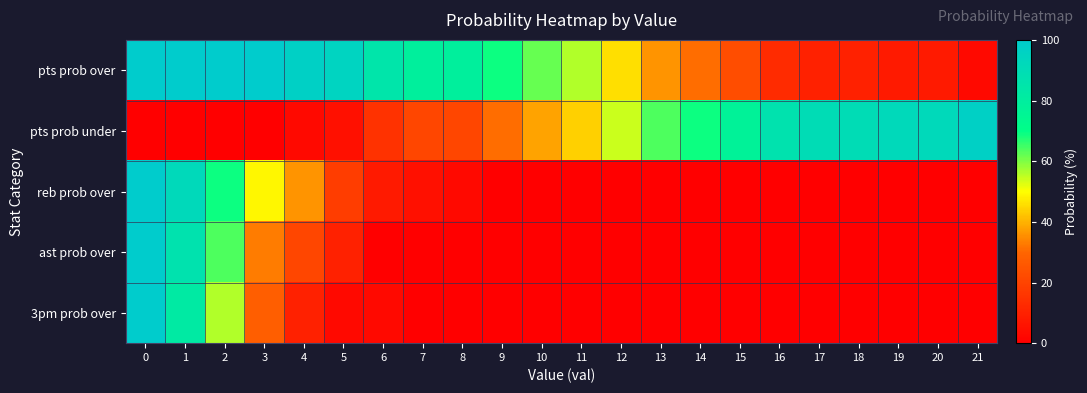

At how many categories does at least one series exceed 62?

19